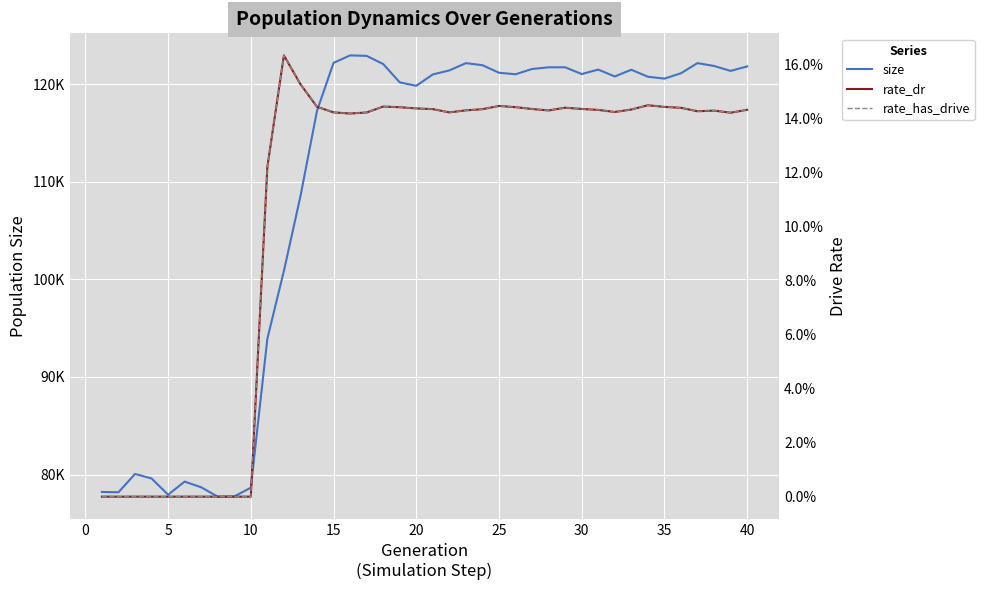

True or false: size and rate_has_drive cross at least once.

False